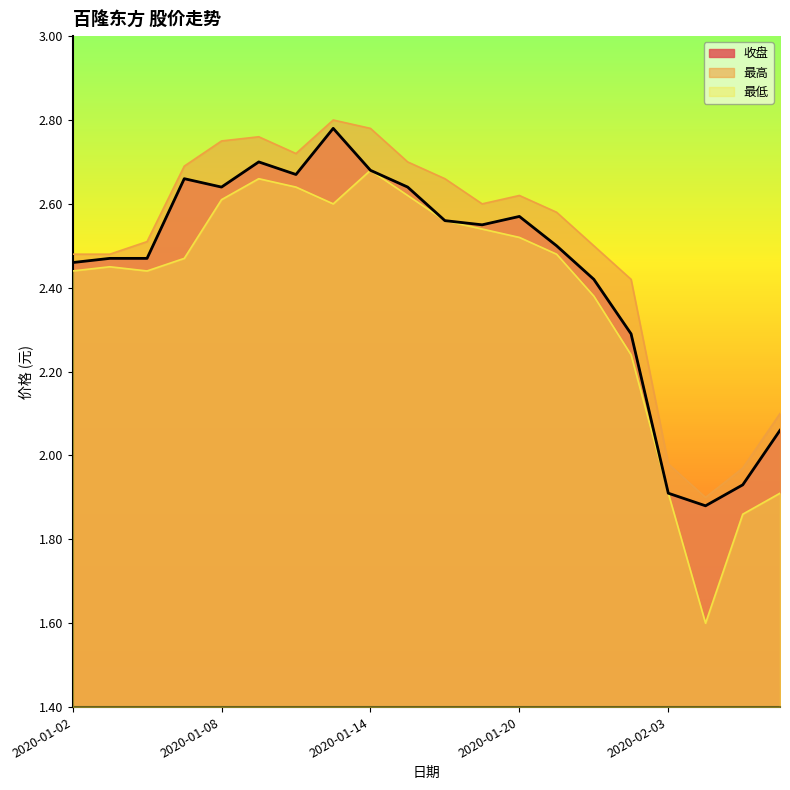

The 最低 series shows 2.6 at 2020-01-10. True or false?

True